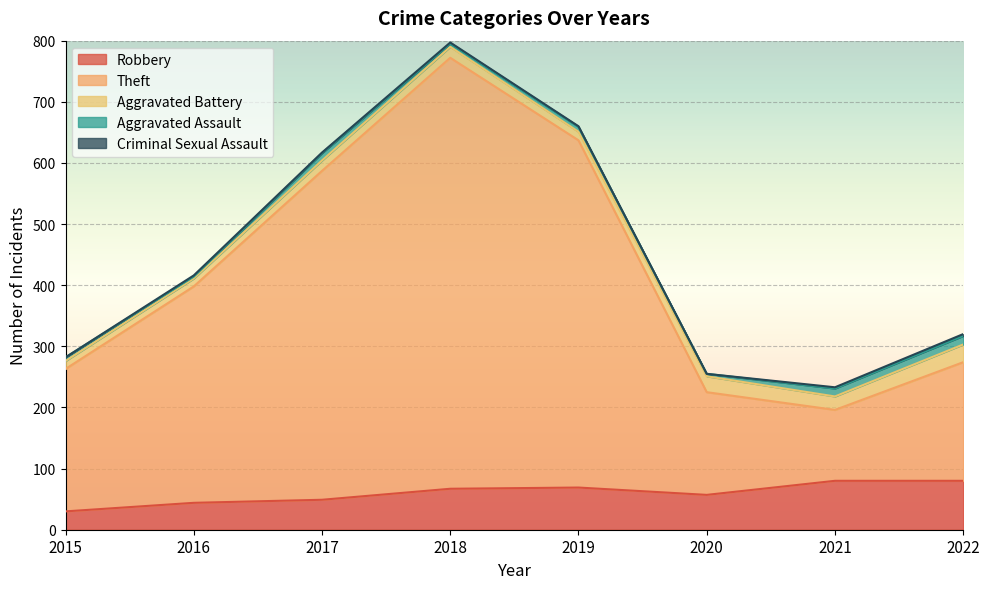

What is the approximate value of Robbery at 2019, to the nearest 5?

70